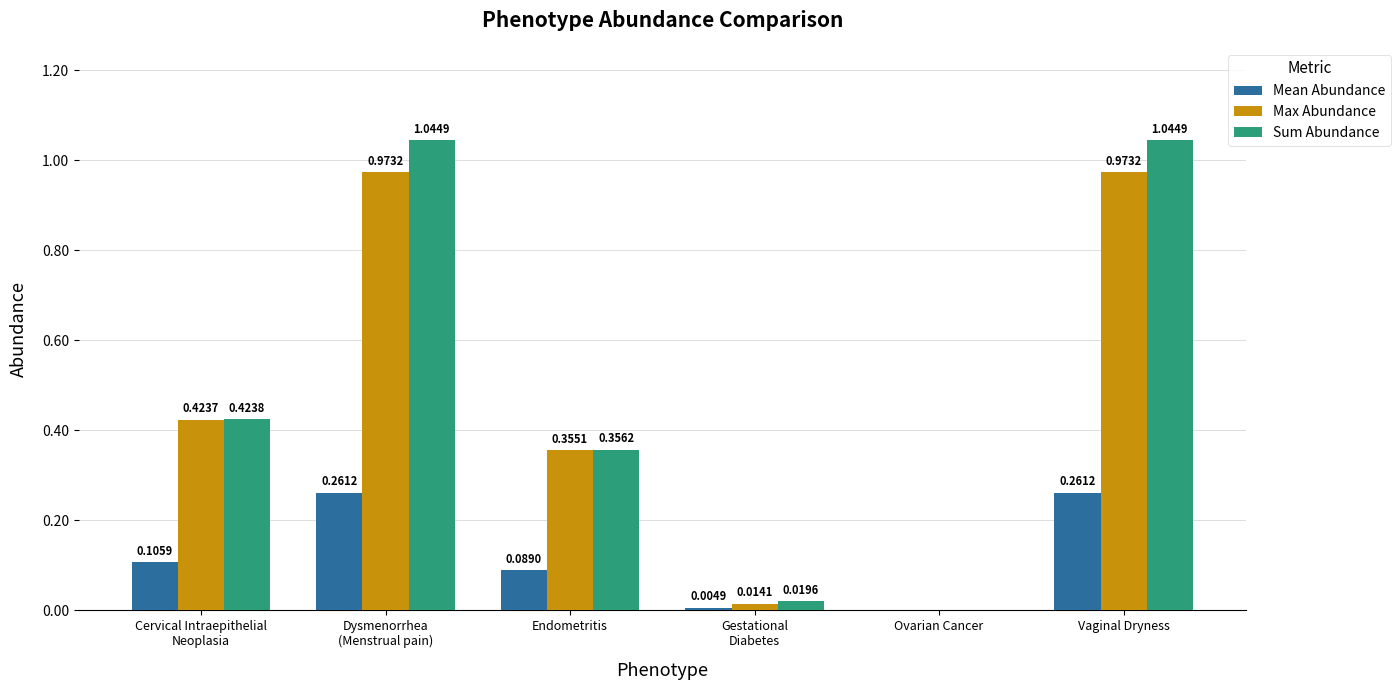

Between Endometritis and Vaginal Dryness, which series saw the biggest shift?

Sum Abundance